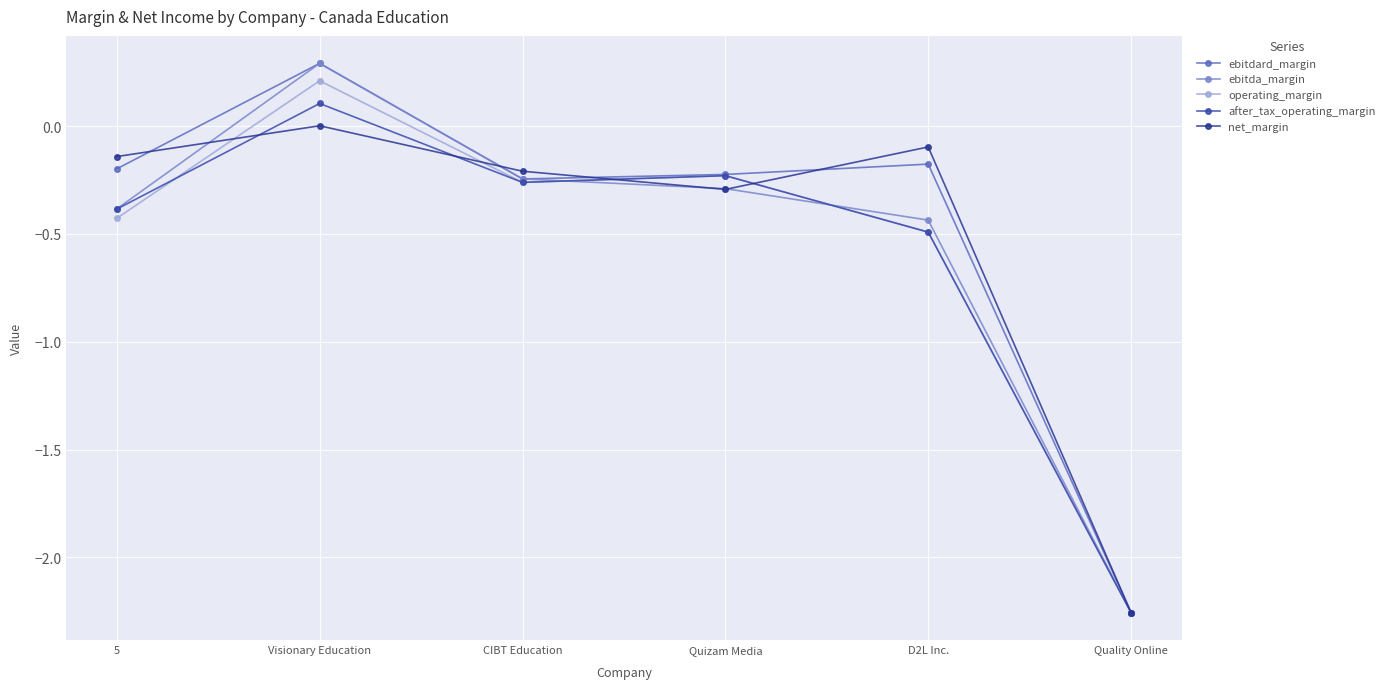

How many categories are shown in the chart?

6